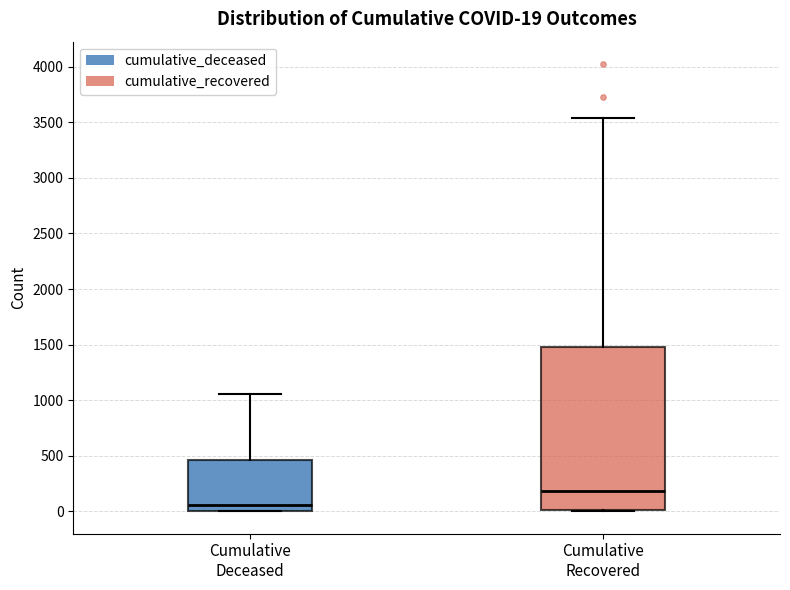

Which box is the tallest, from its lower edge to its upper edge?

Cumulative Recovered